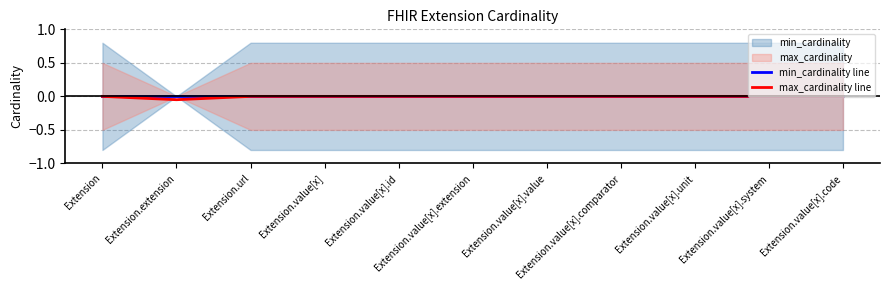

What is the difference between the second highest and minimum values in the max_cardinality line series?

0.1